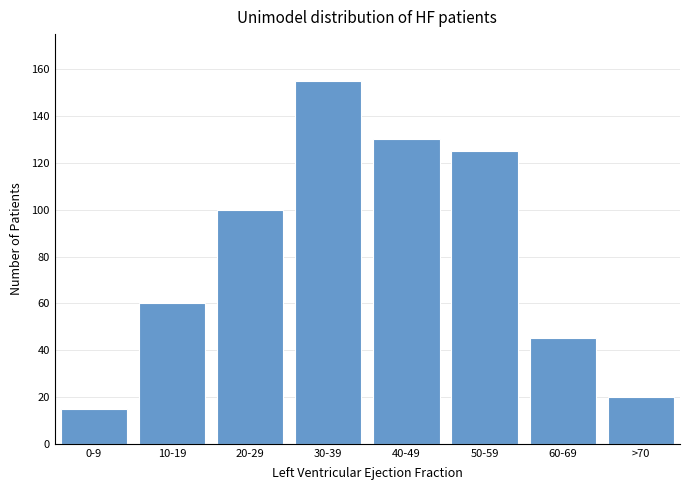

Reading right to left, list all the values displayed in this chart.

>70=20	60-69=45	50-59=125	40-49=130	30-39=155	20-29=100	10-19=60	0-9=15